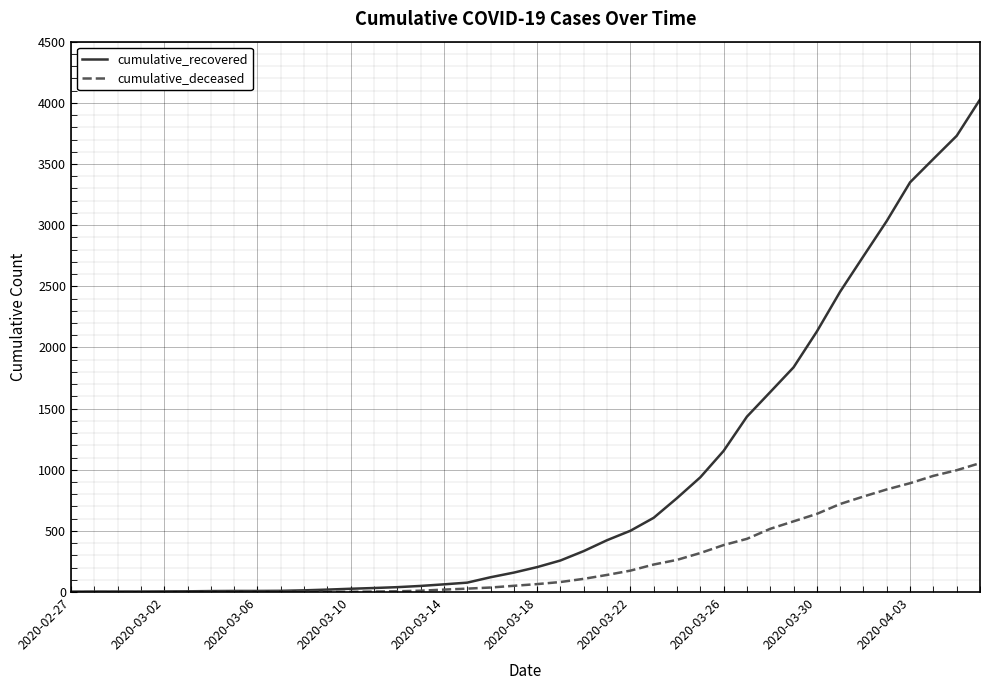

Which series has the largest range (max minus min)?

cumulative_recovered